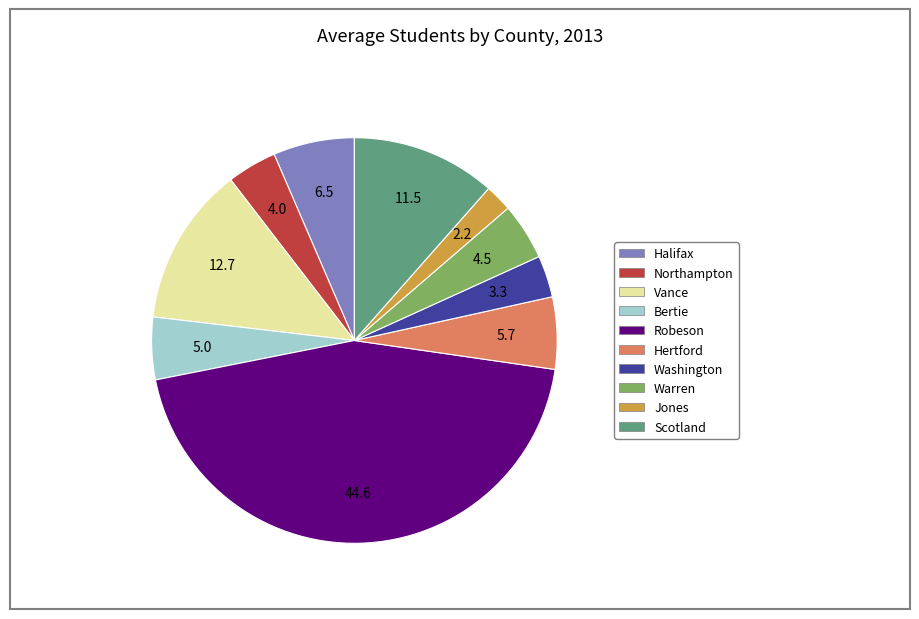

True or false: Hertford accounts for 6% of the total.

True